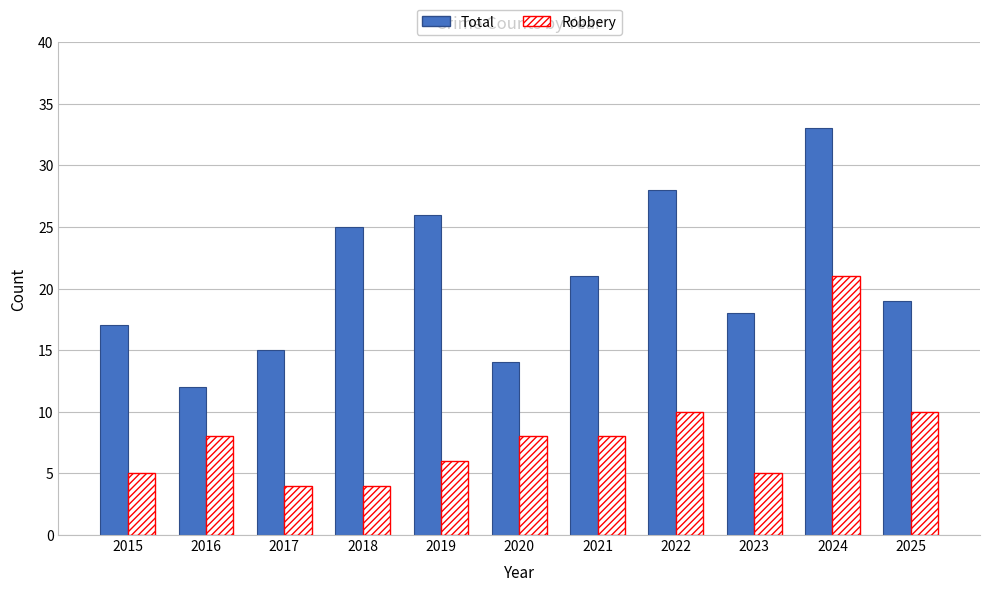

What is the difference between the maximum and minimum values in the Robbery series?

17